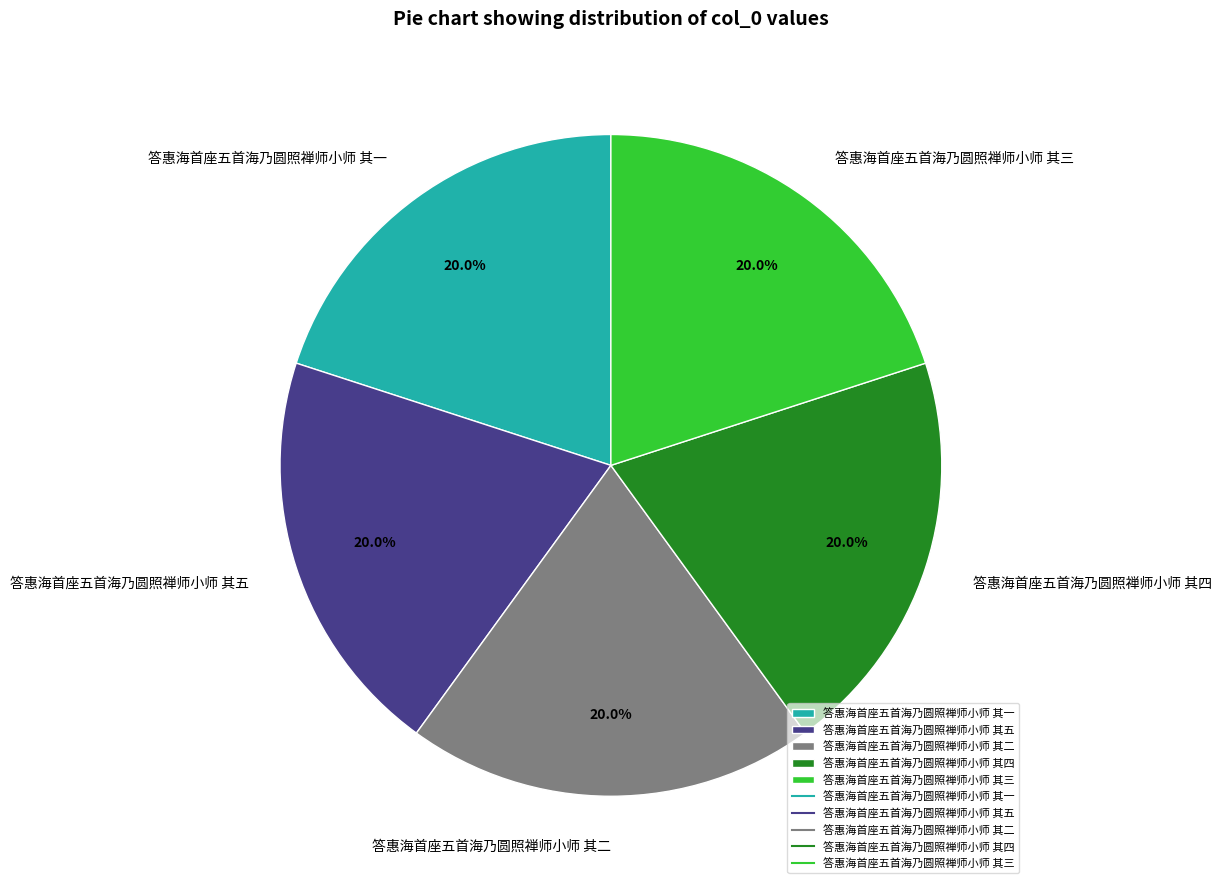

What percentage is the 答惠海首座五首海乃圆照禅师小师 其三 slice, to the nearest percent?

20%